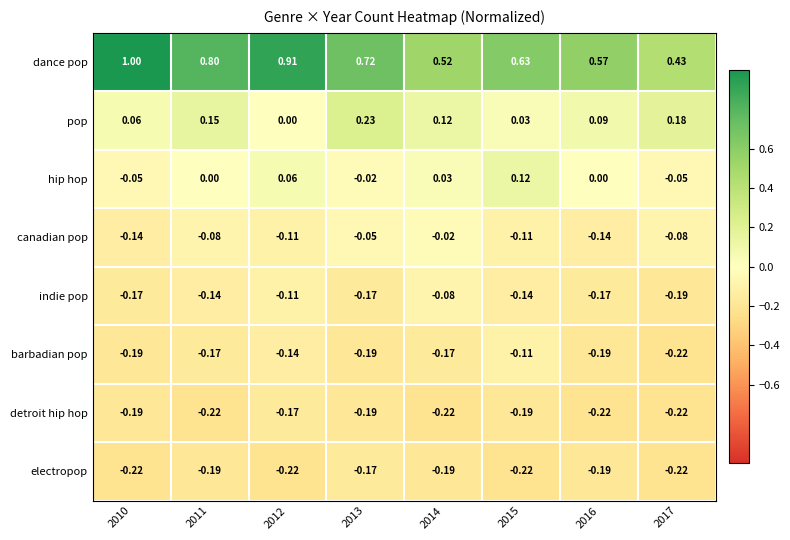

Which series has the largest total across all categories?

dance pop